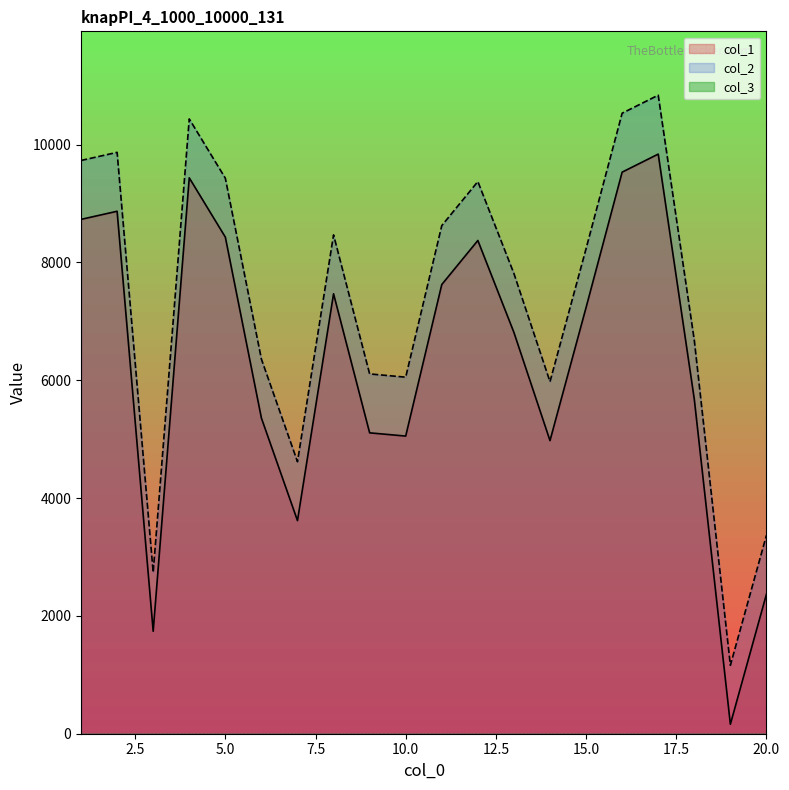

Read the col_1 value at 12, to the nearest 100.

8400